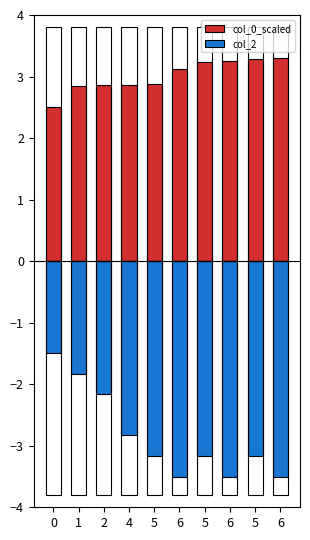

What are all the series names shown in the legend?

col_0_scaled, col_2